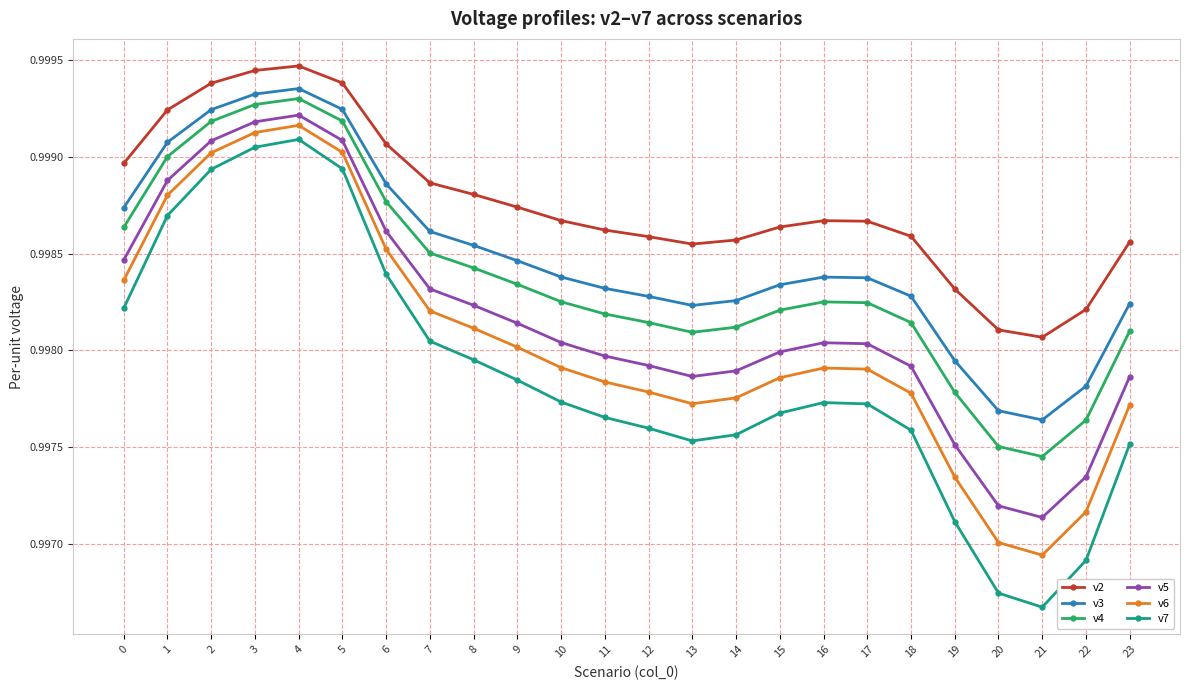

At which category does v3 reach its first local peak?

4